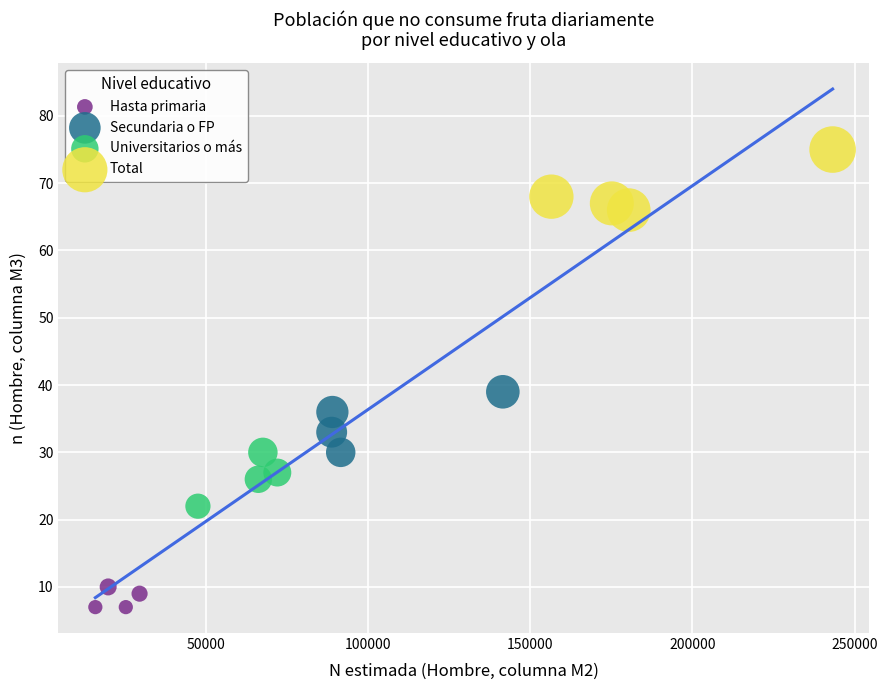

Which series contains the highest Y value?

Total